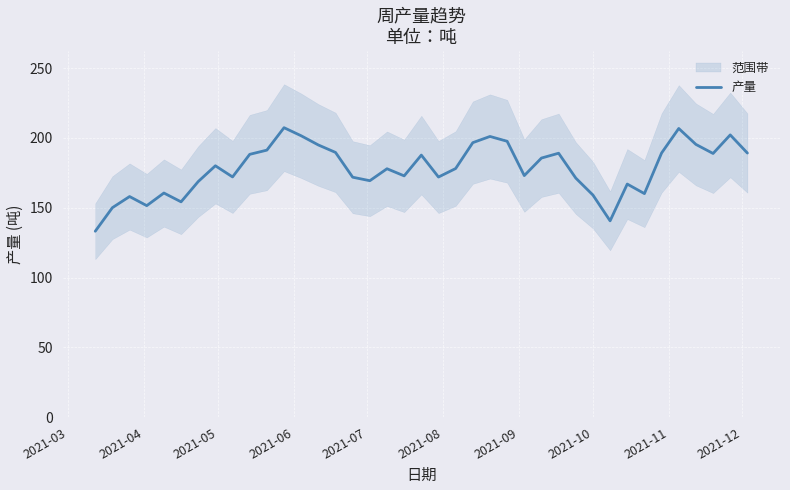

What is the difference between the maximum and minimum values?

74.1